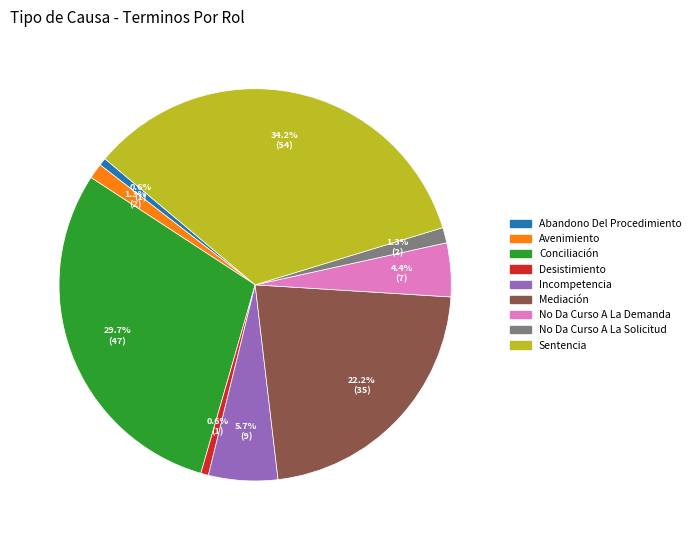

Does any single category account for the majority?

No